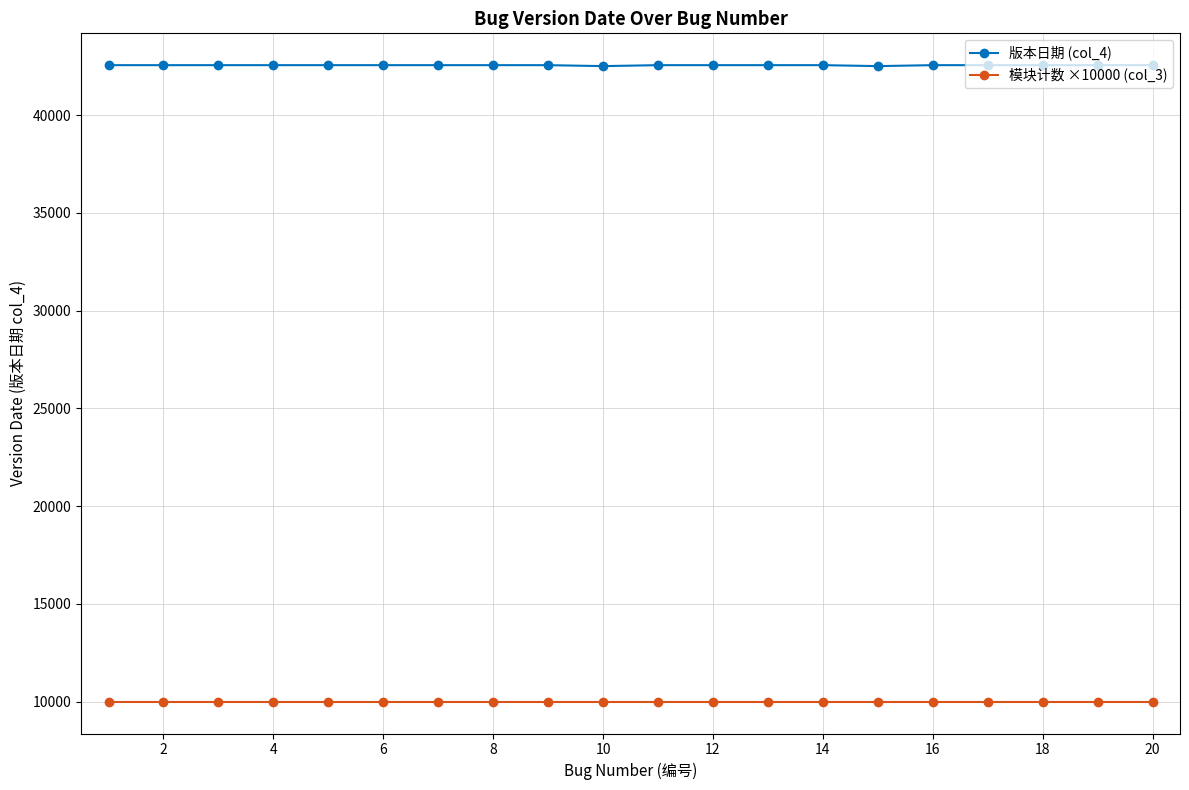

True or false: 版本日期 (col_4) and 模块计数 ×10000 (col_3) cross at least once.

False